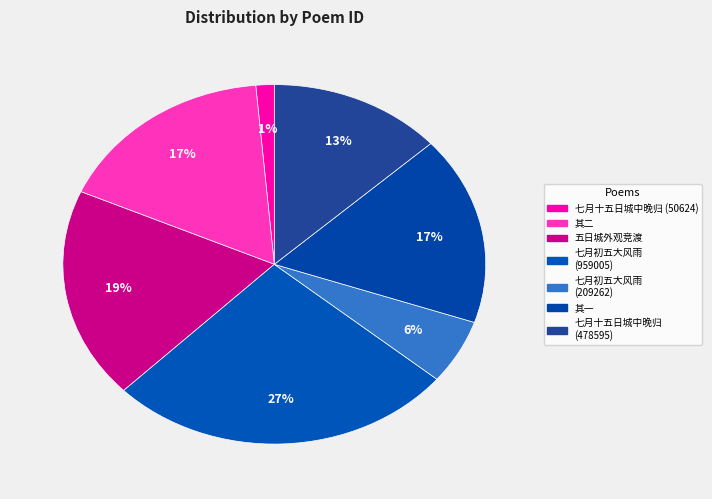

Which slice is the smallest?

七月十五日城中晚归